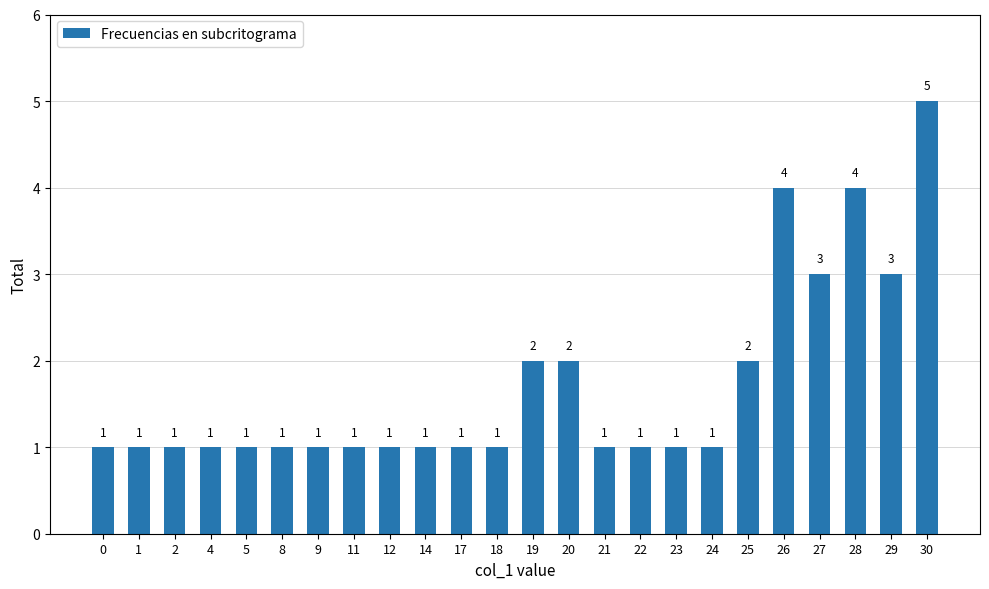

Reading left to right, extract all data points from this chart.

0=1	1=1	2=1	4=1	5=1	8=1	9=1	11=1	12=1	14=1	17=1	18=1	19=2	20=2	21=1	22=1	23=1	24=1	25=2	26=4	27=3	28=4	29=3	30=5